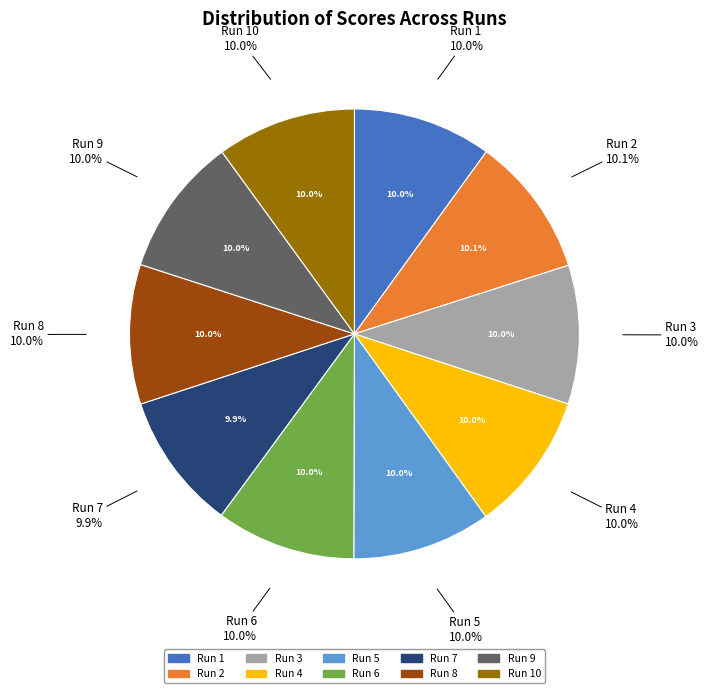

Is it true that Run 6 is 10% of the pie?

True